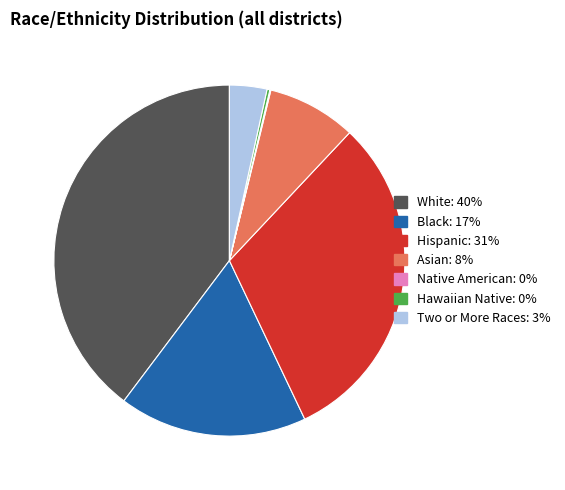

Is there any slice that represents more than half of the pie?

No